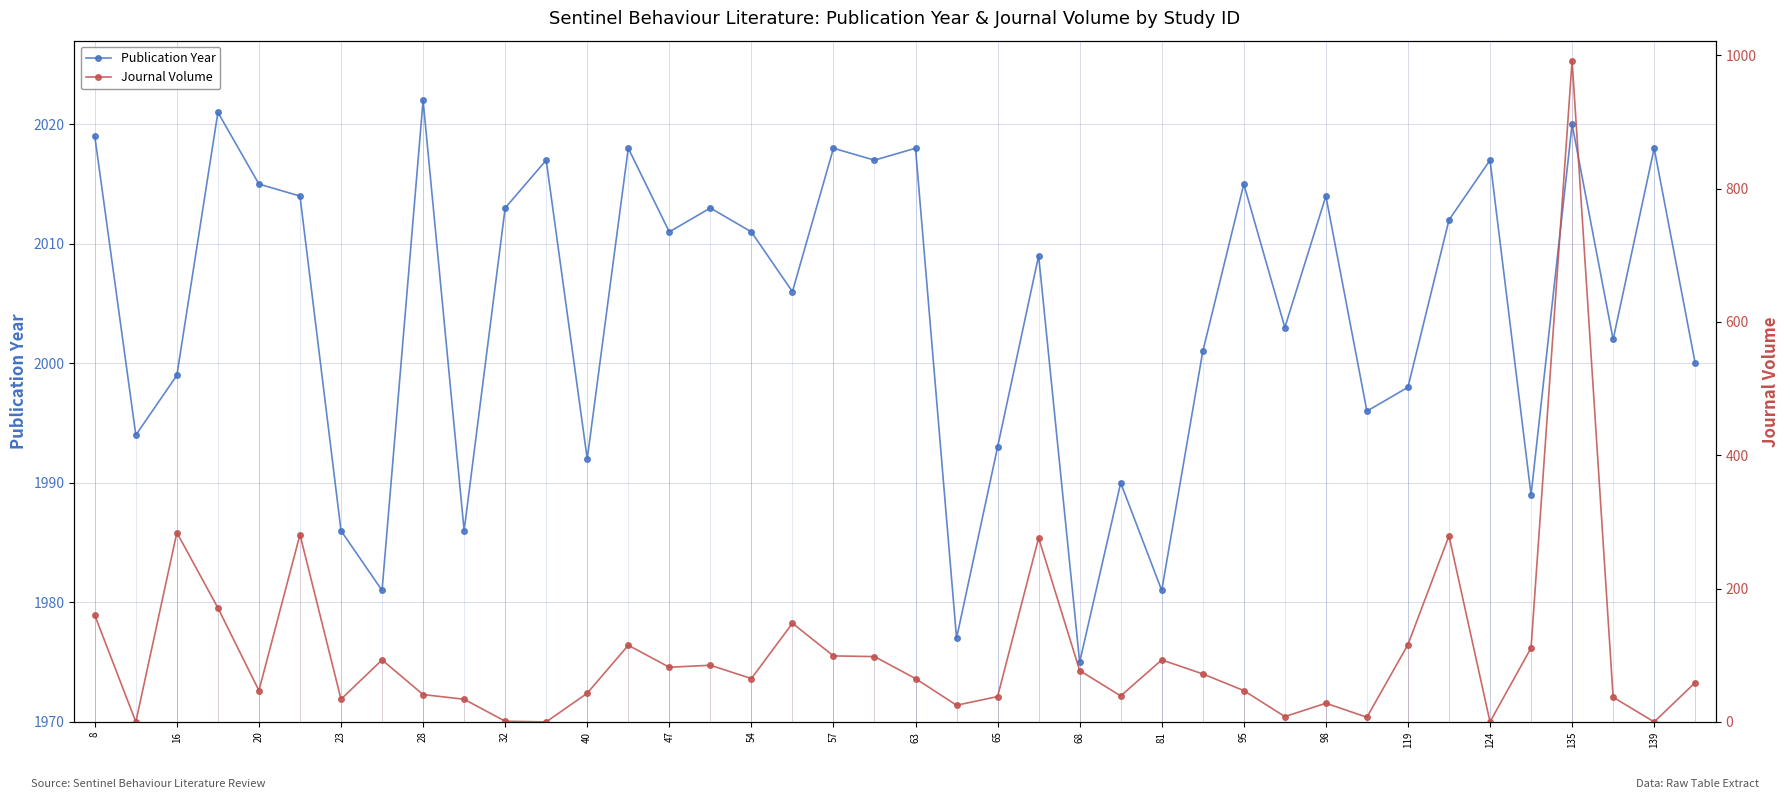

In Publication Year, how many points are lower than both neighbors (excluding endpoints)?

14